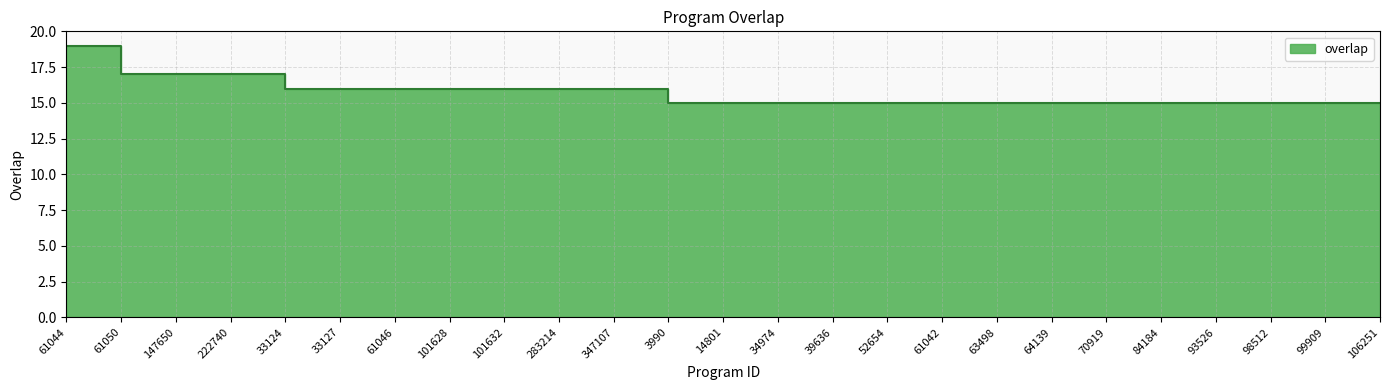

How many values exceed 15?

11